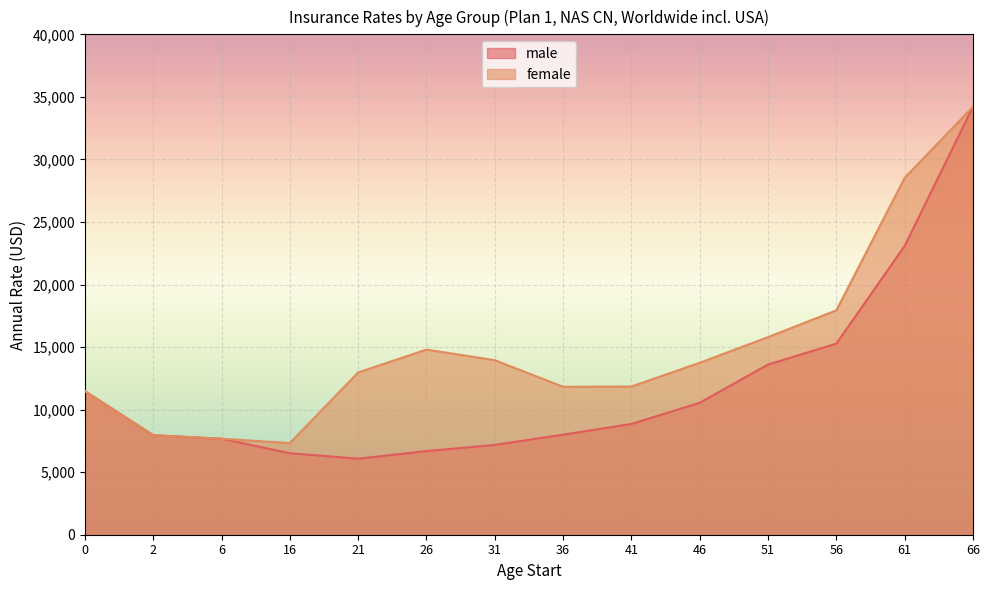

Rank the series at 66 from lowest to highest value.

male, female